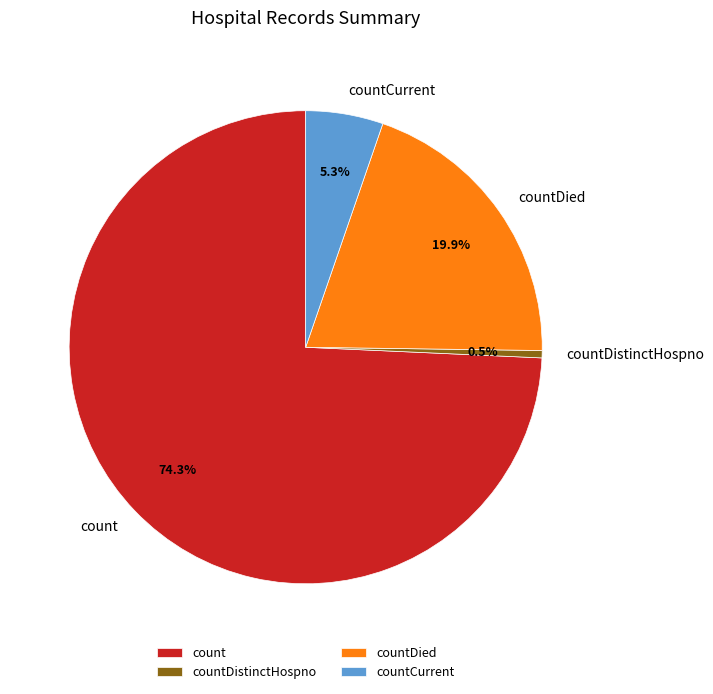

Rank the categories by value from lowest to highest.

countDistinctHospno, countCurrent, countDied, count